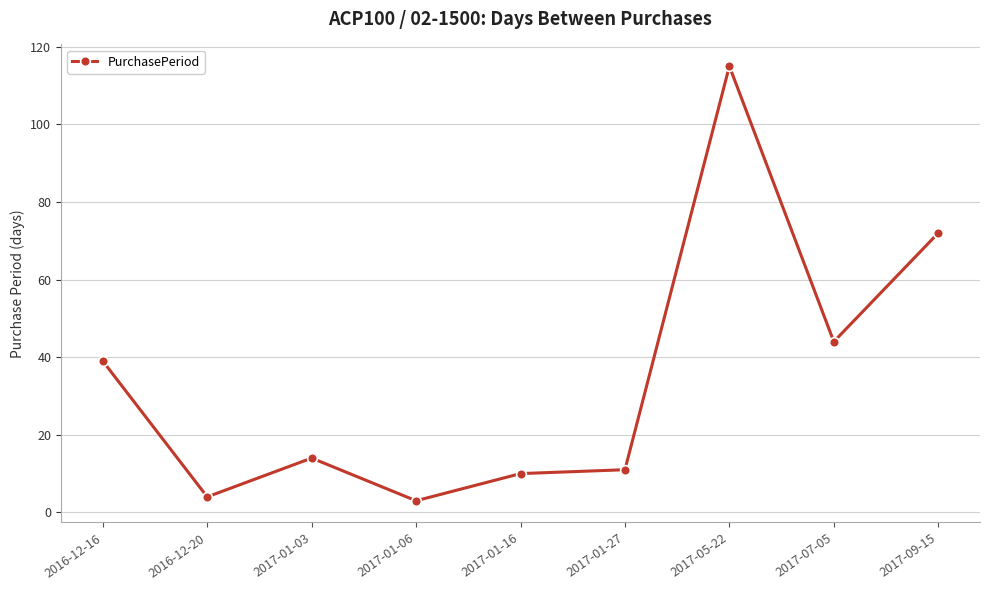

Reading right to left, transcribe all the data shown in this chart.

72	44	115	11	10	3	14	4	39